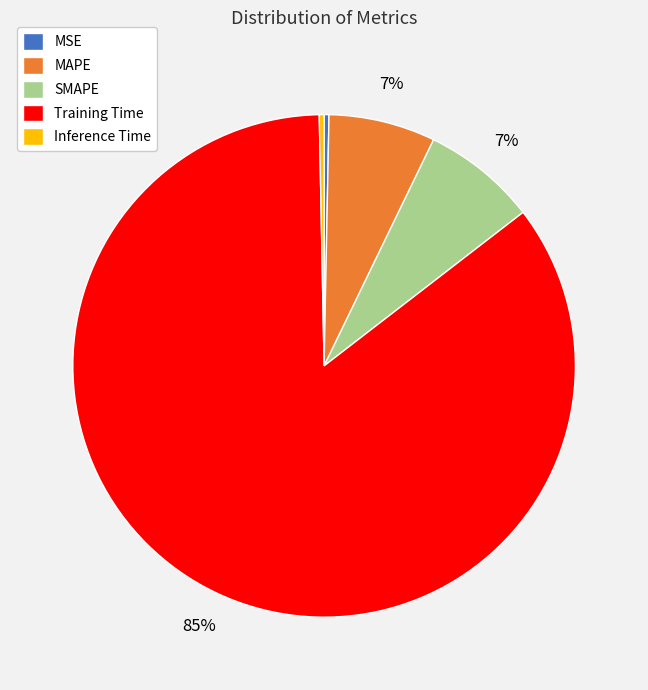

Do MAPE and Training Time together represent more than half of the pie?

Yes